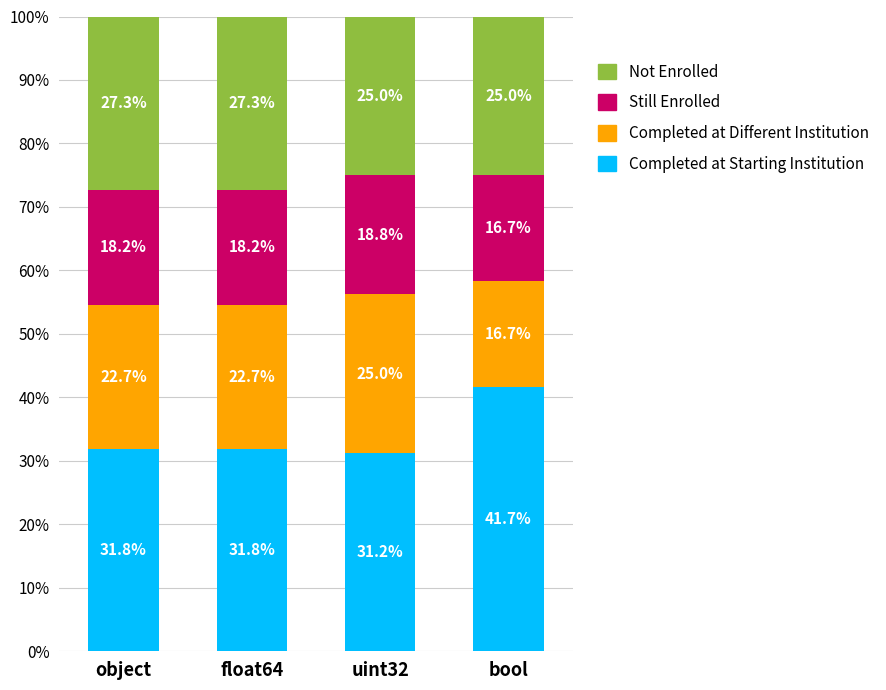

What value does the Completed at Starting Institution series have at object?

31.8